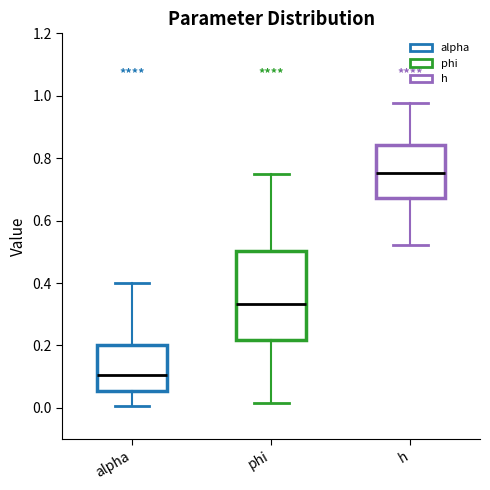

Comparing the boxes themselves (not the whiskers), which one is the tallest?

phi